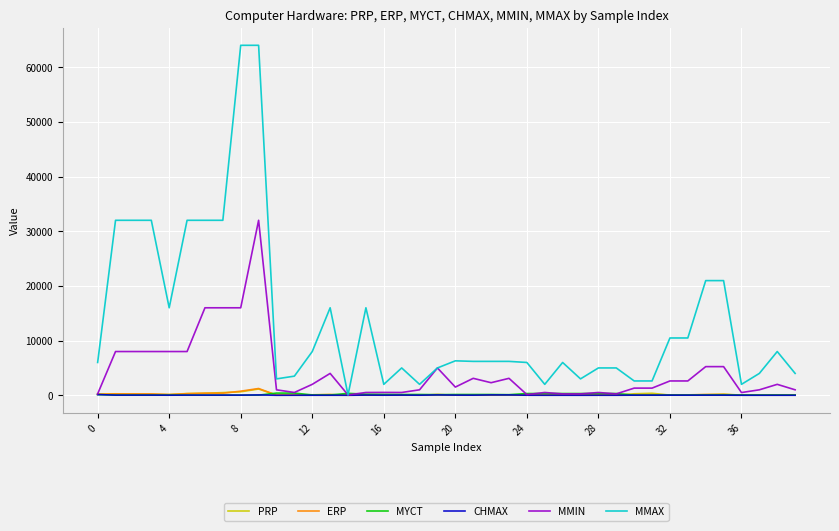

Which series has the widest spread of values?

MMAX